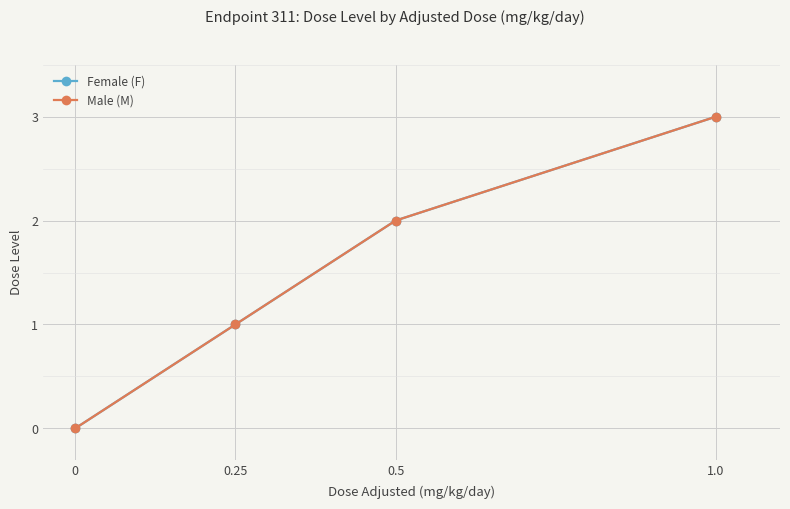

What is the total value across all series at 0.5?

4